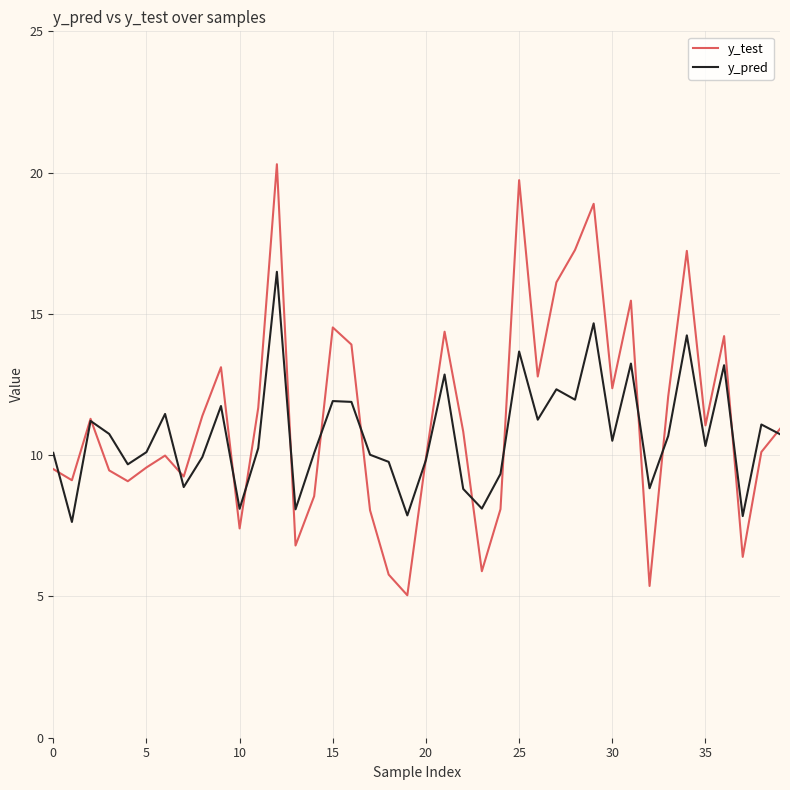

At how many categories does at least one series exceed 5?

40